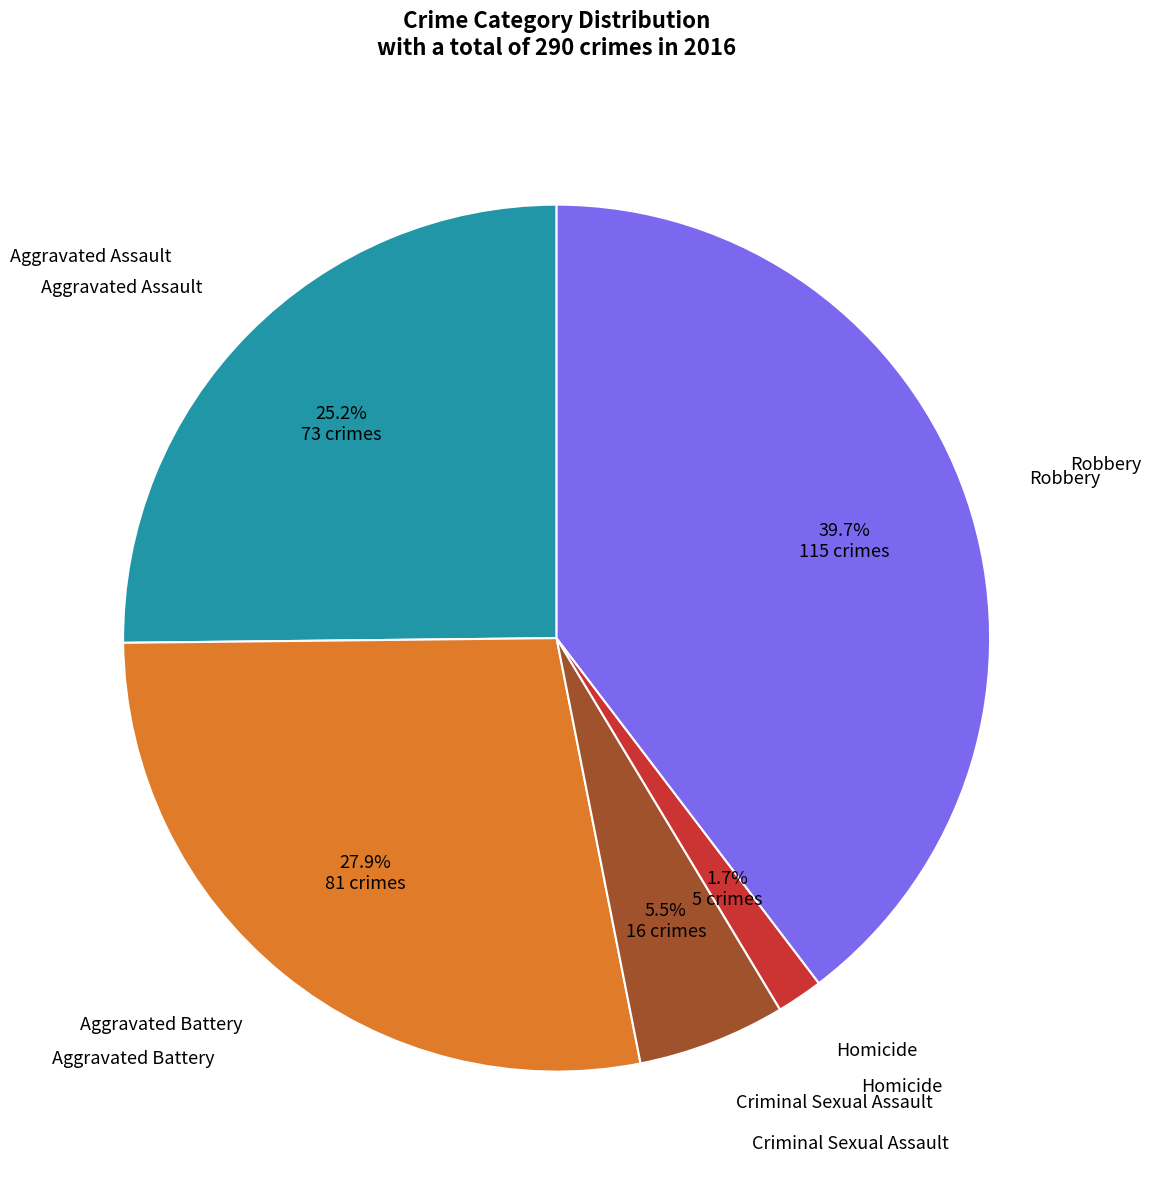

Does any single category account for the majority?

No